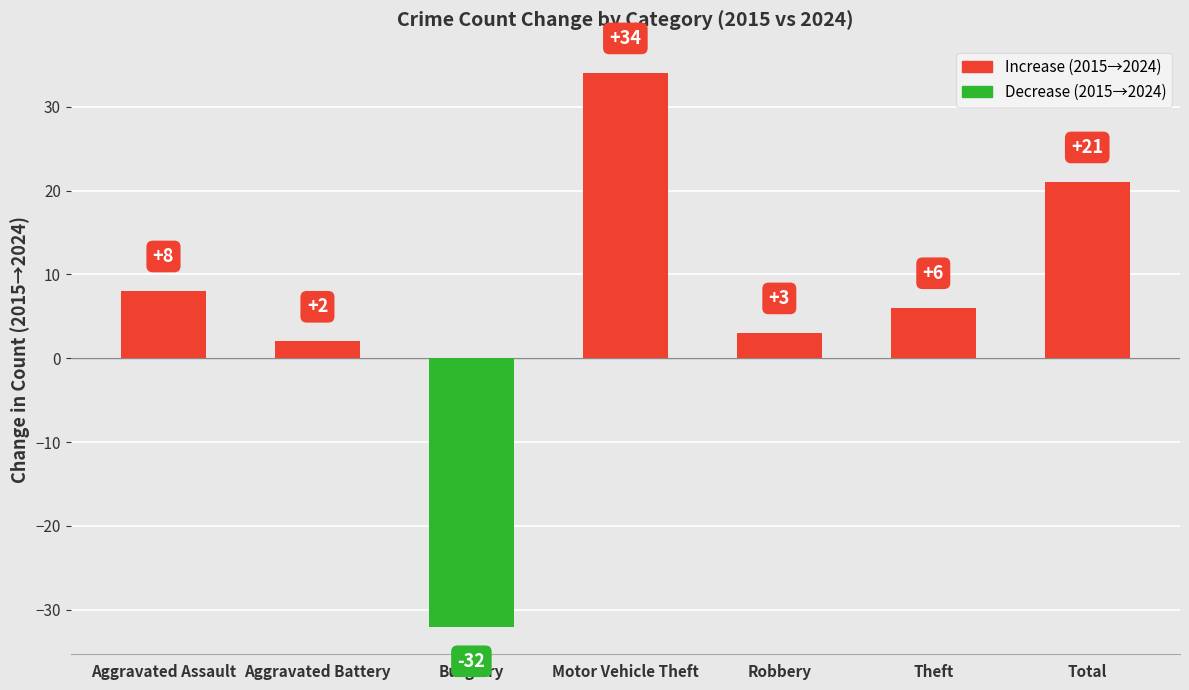

What is the label of the 5th bar from the right?

Burglary